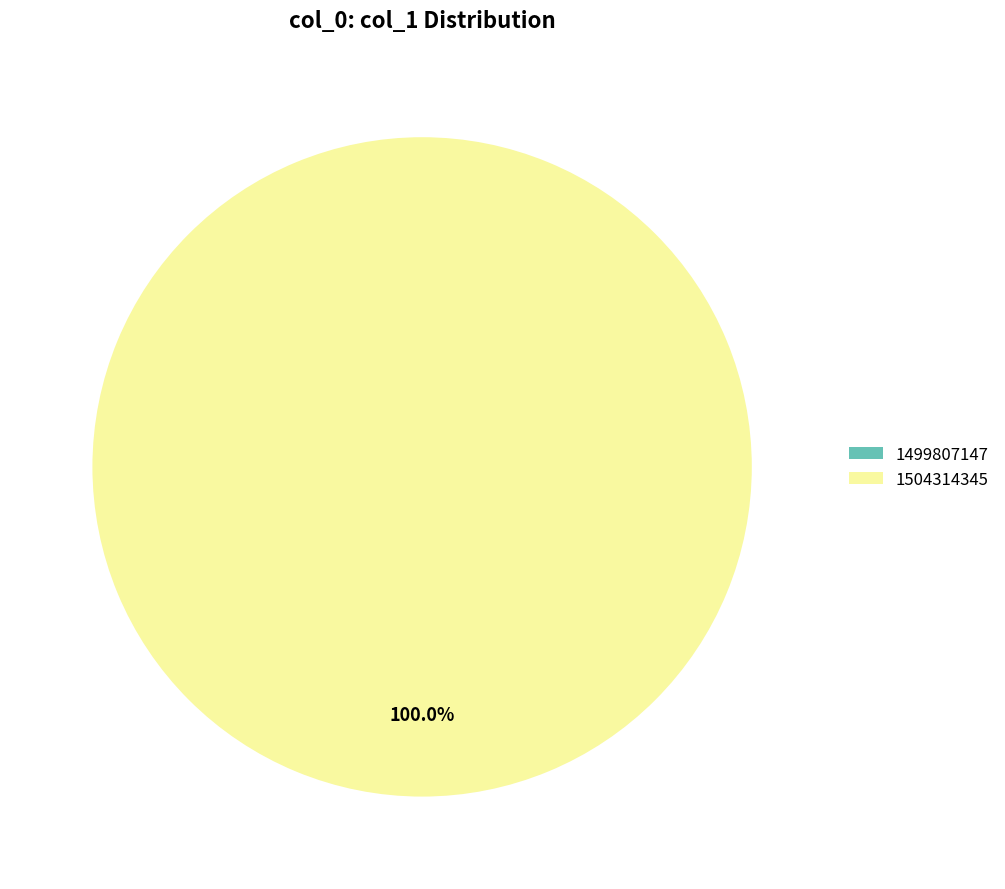

To the nearest percent, what percentage of the pie is 1504314345?

100%